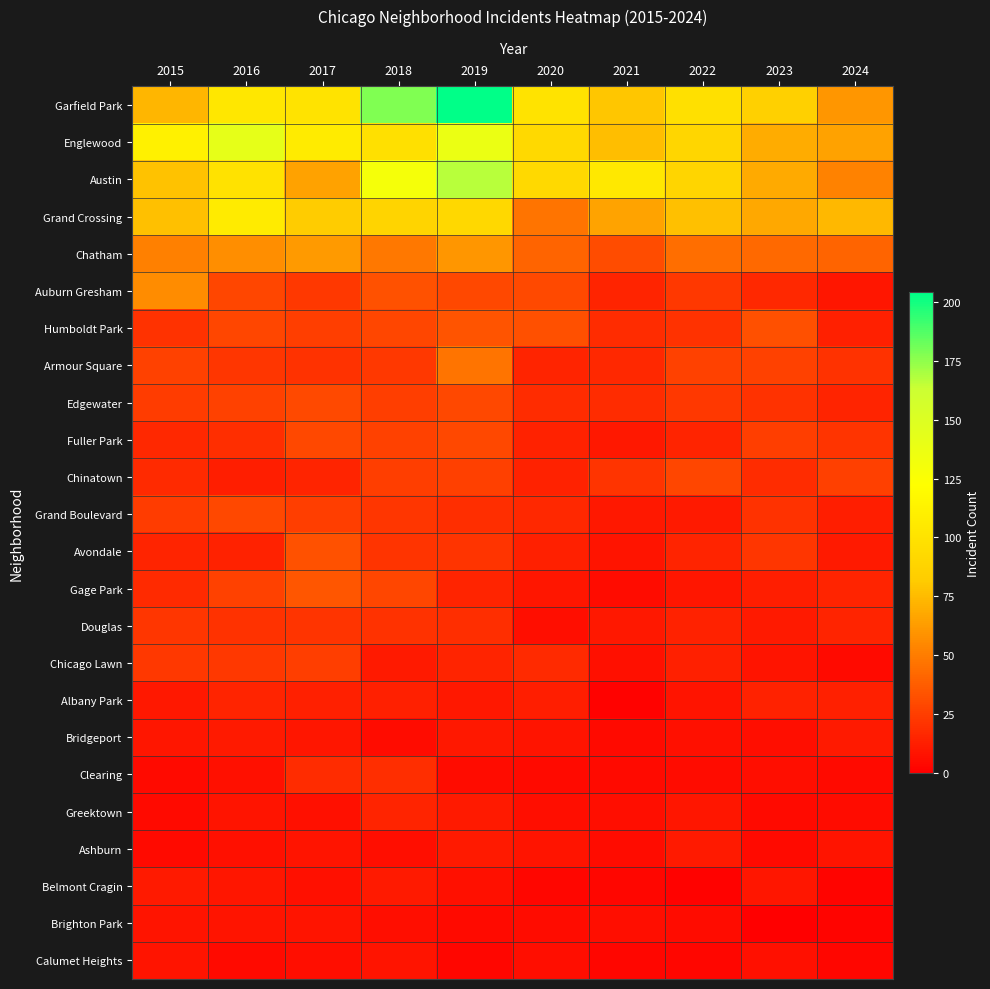

How many series are shown in this chart?

24